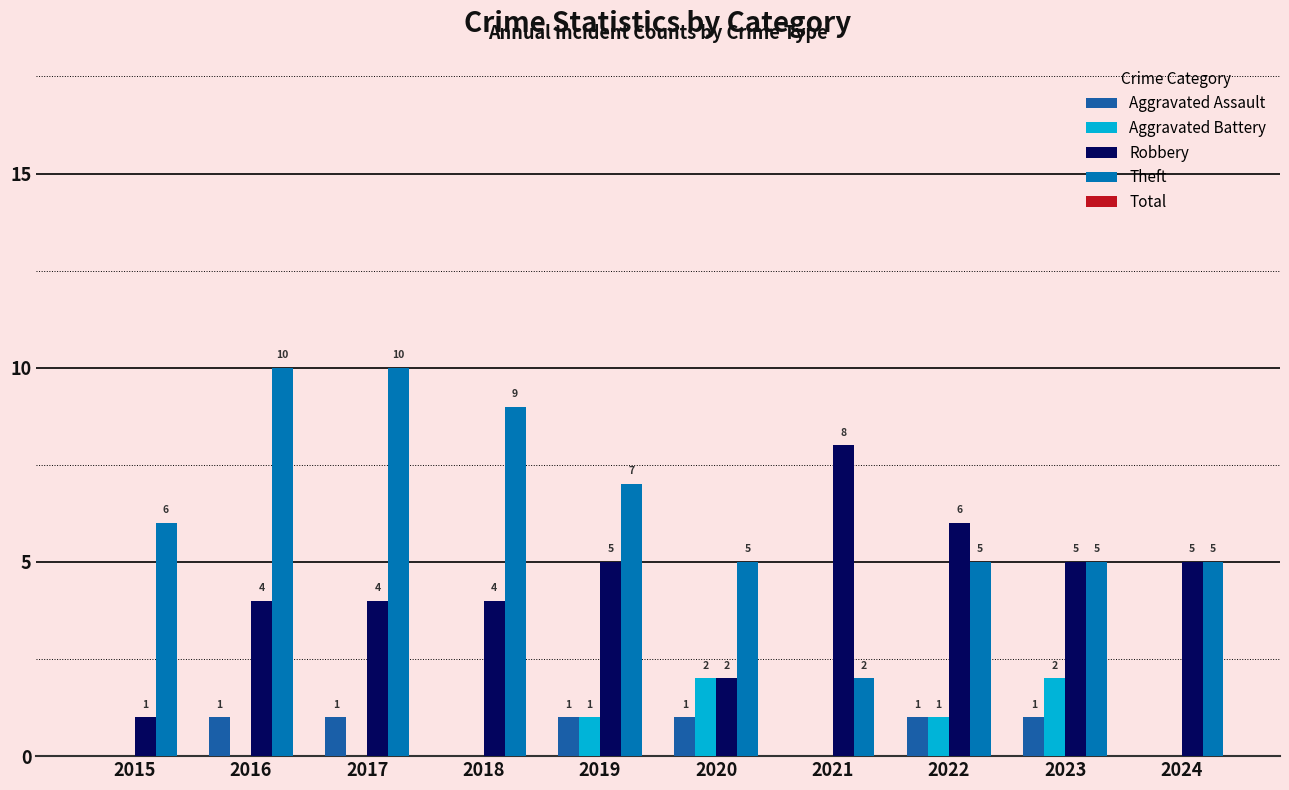

How many data points does each series have?

10